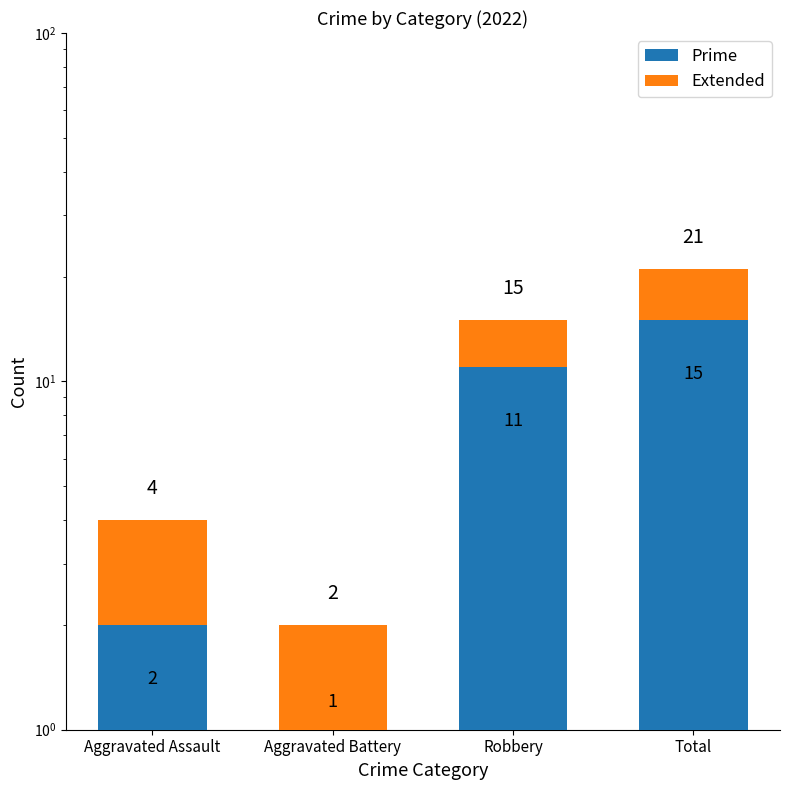

Which has a higher value, Aggravated Battery or Aggravated Assault?

Aggravated Assault